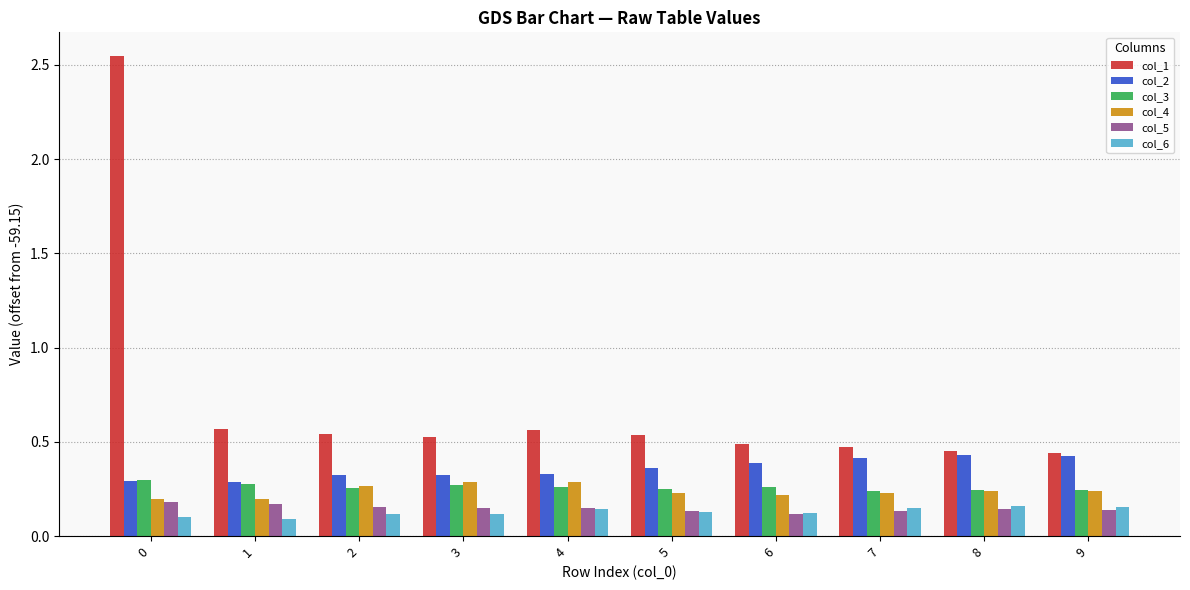

How many col_6 values are between 0 and 1?

10